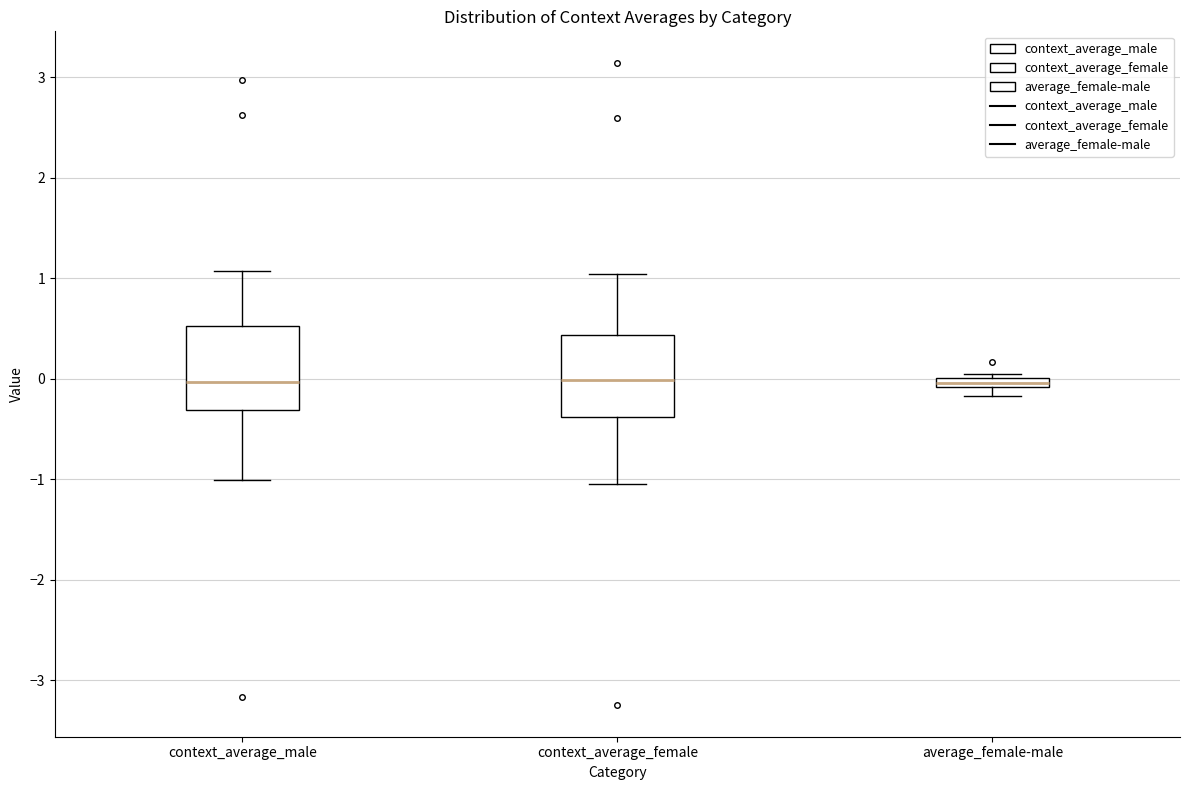

Where is the lower edge of the box for context_average_female on the y-axis? The values are not printed on the chart, so give them approximately, as read against the axis.

-0.4